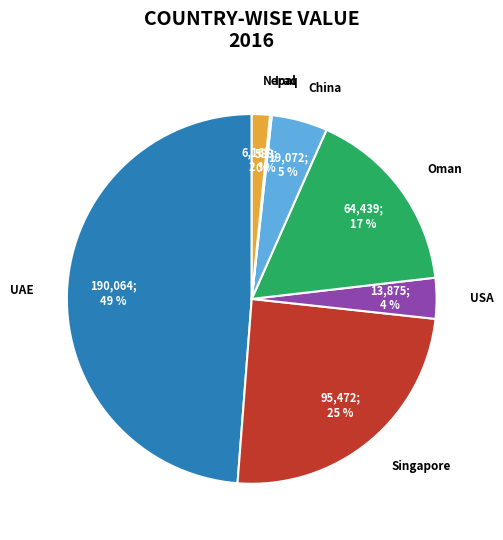

Which has a higher value, Singapore or China?

Singapore